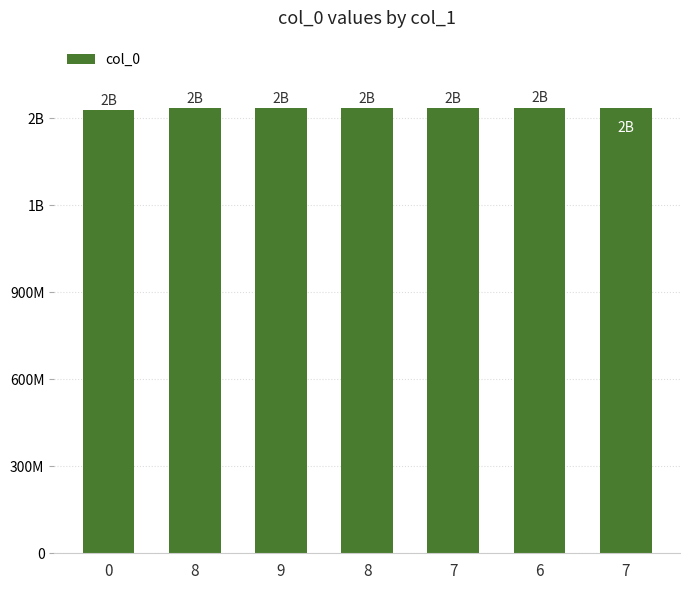

What is the label of the 5th bar from the right?

9